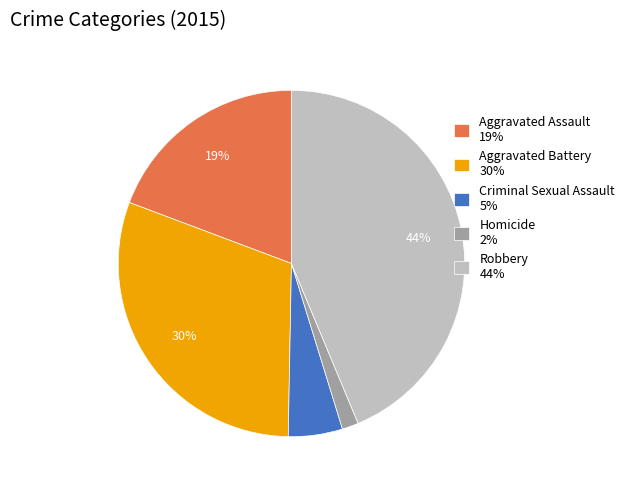

To the nearest percent, what is the difference between the Aggravated Battery and Criminal Sexual Assault slice percentages?

25%